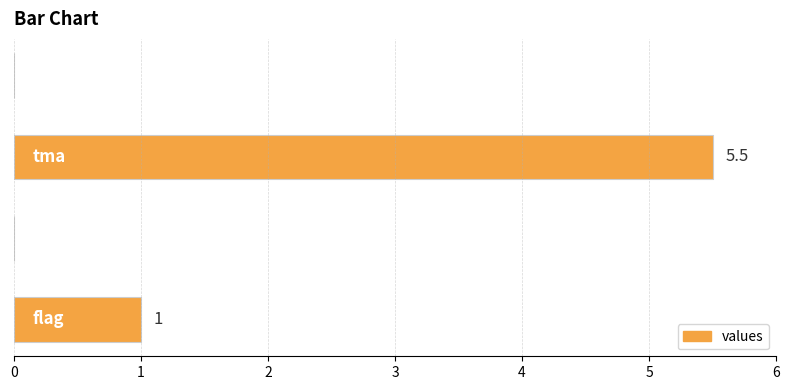

What is the greatest value displayed?

5.5